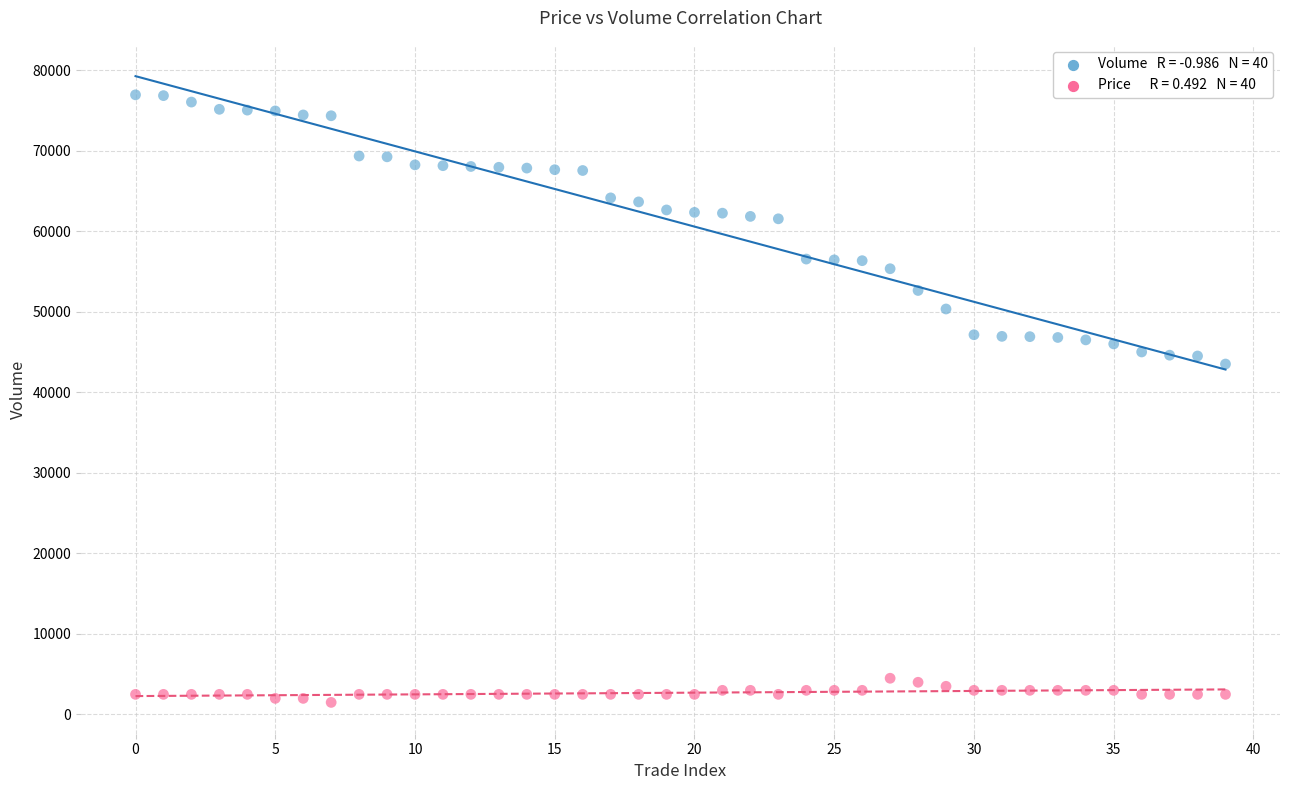

Across all data points, what is the range of Y values (max minus min)?

75464